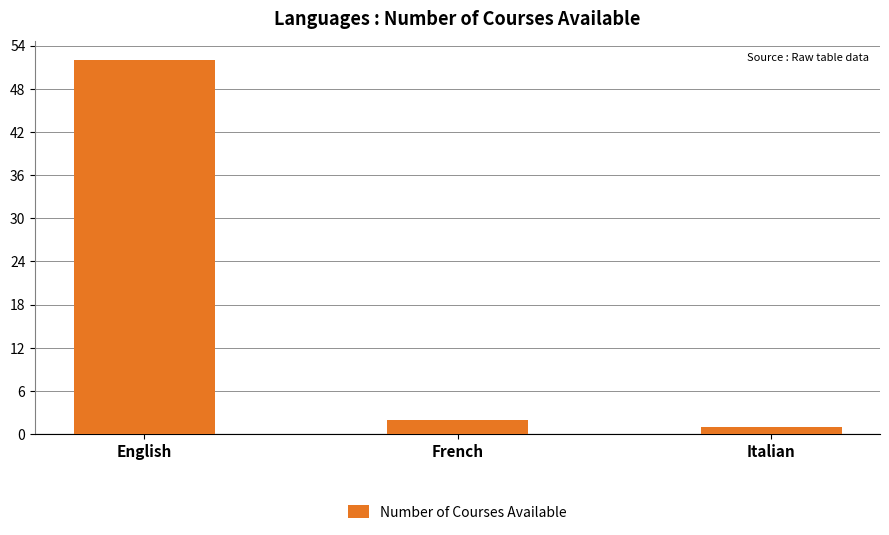

What is the value of the 3rd bar from the left?

1